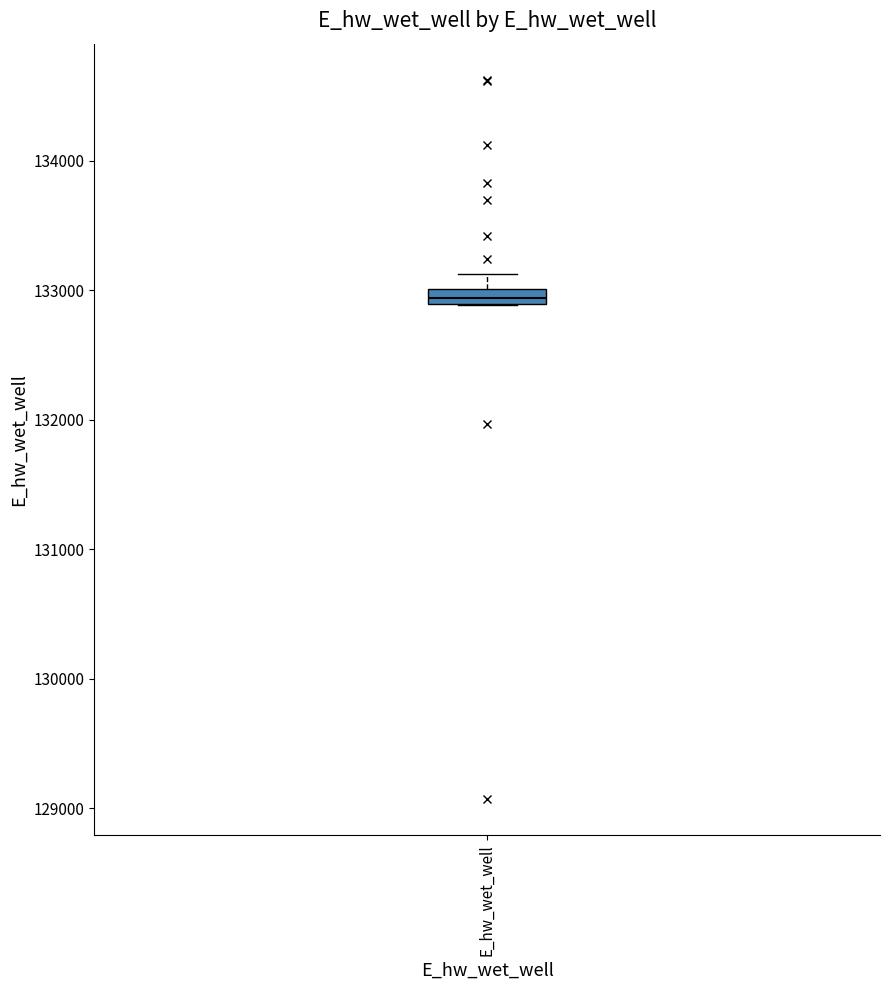

Where is the upper edge of the box for E_hw_wet_well on the y-axis? The values are not printed on the chart, so give them approximately, as read against the axis.

133000